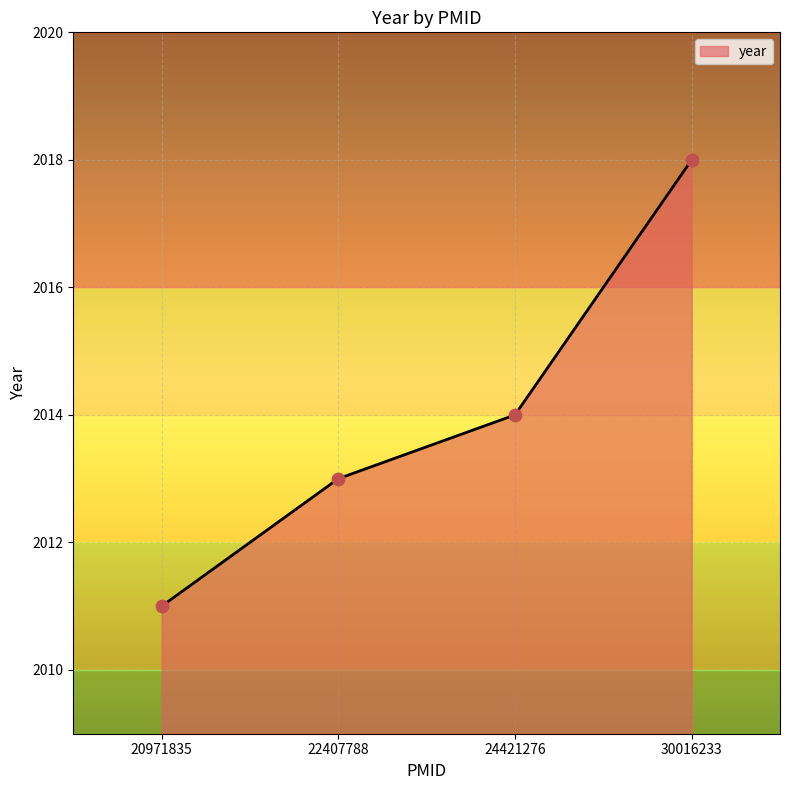

Approximately how many times larger is the value at 30016233 compared to 20971835?

1.0